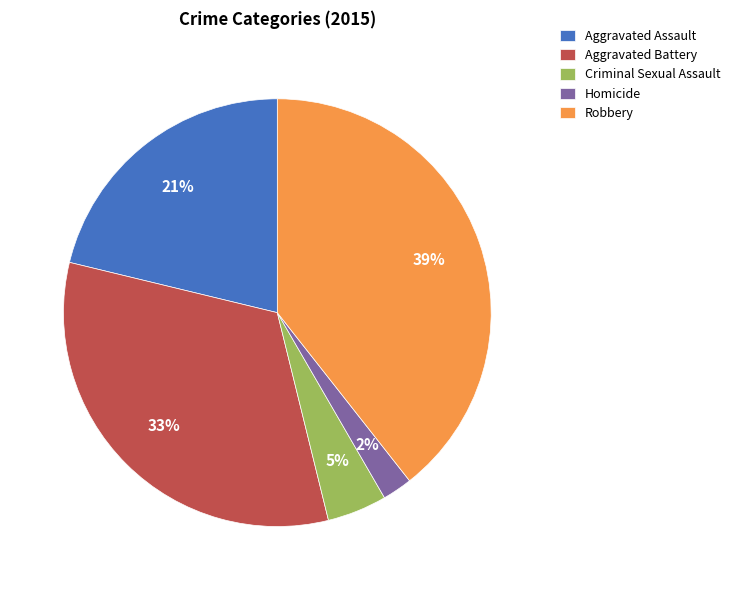

To the nearest percent, what is the difference between the largest and smallest slice percentages?

37%